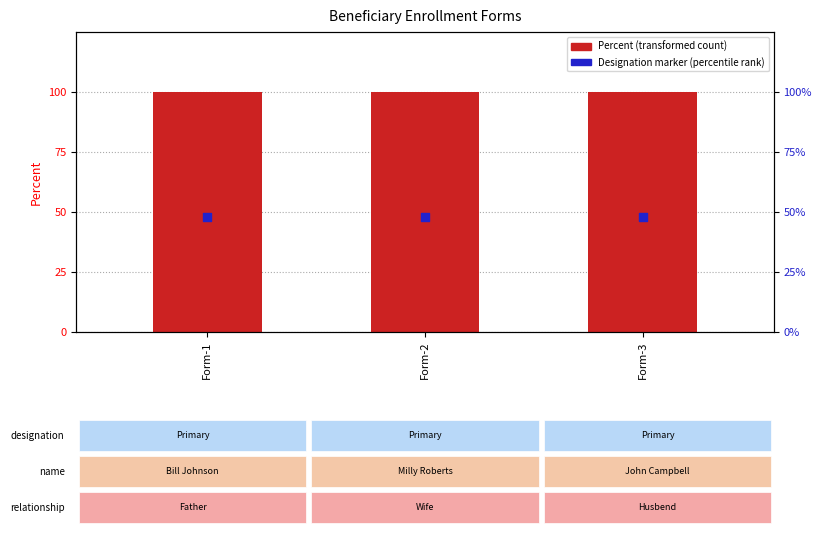

Which series reaches the maximum Y coordinate?

Percent (transformed count)